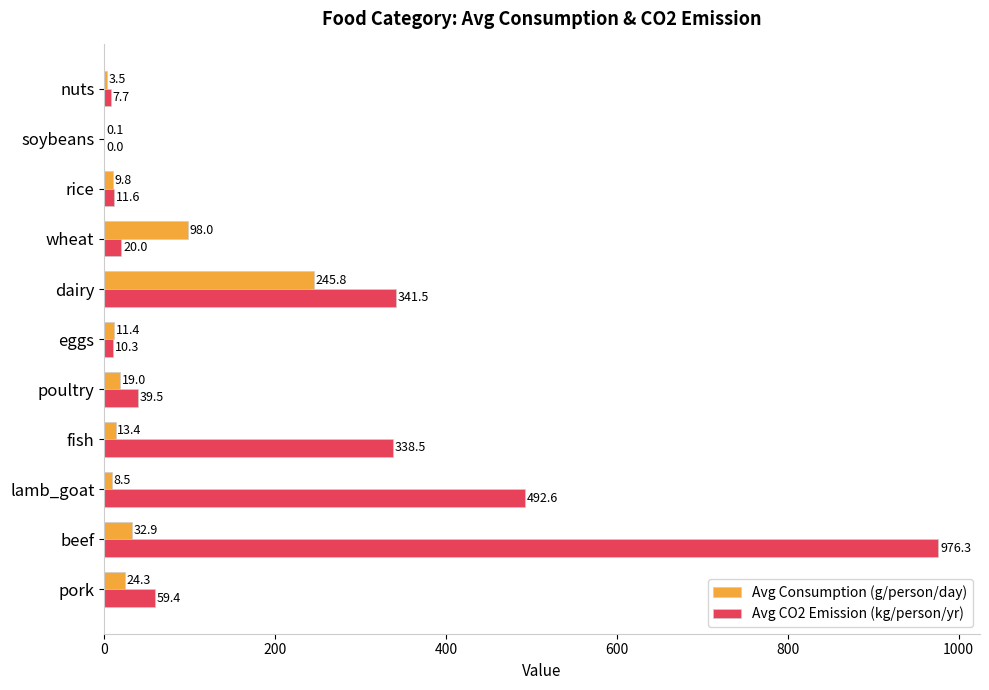

What is the sum of all Avg Consumption (g/person/day) values?

466.7